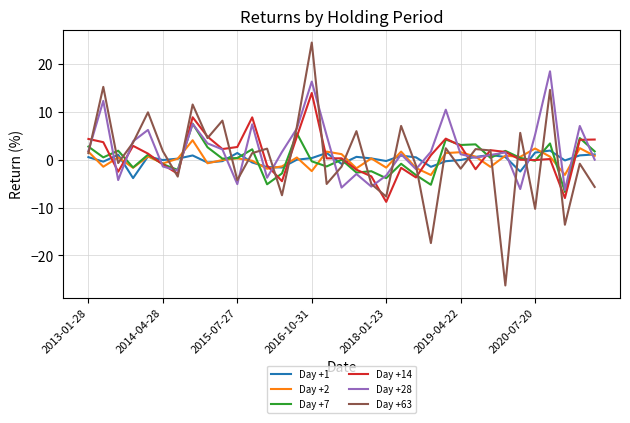

Which series has the widest spread of values?

Day +63